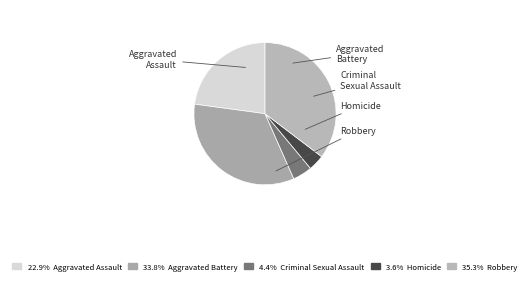

Rank the categories by value from lowest to highest.

Homicide, Criminal Sexual Assault, Aggravated Assault, Aggravated Battery, Robbery